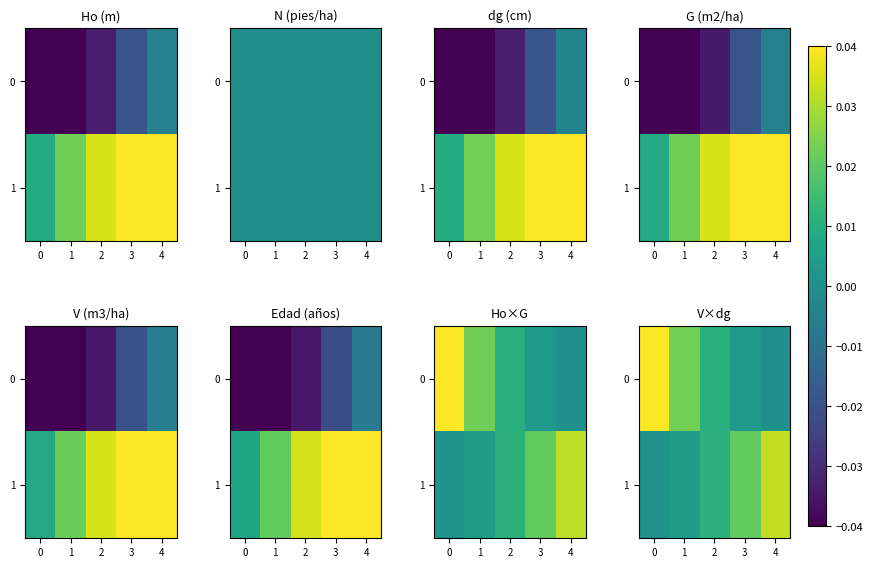

At how many categories does at least one series exceed 0?

5